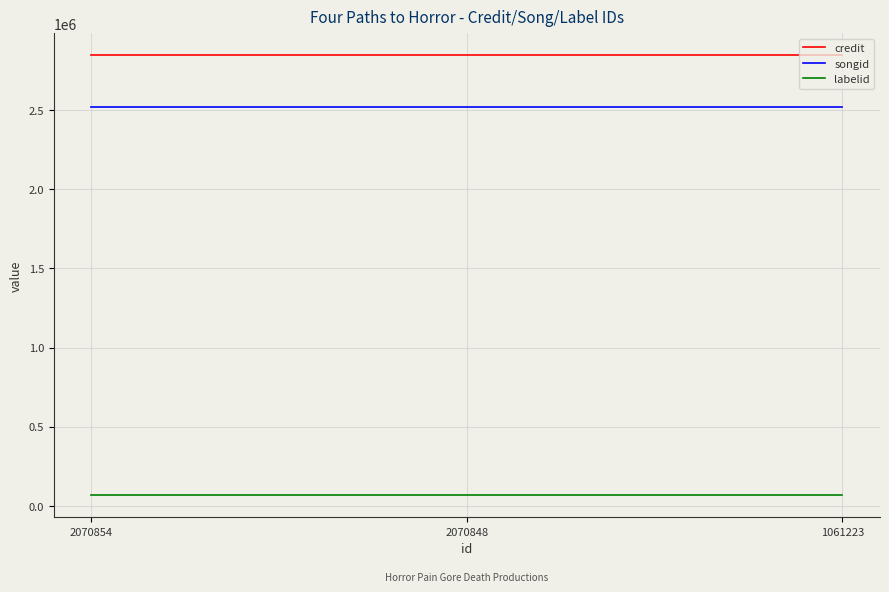

Is it true that labelid equals 67266 at 1061223?

True